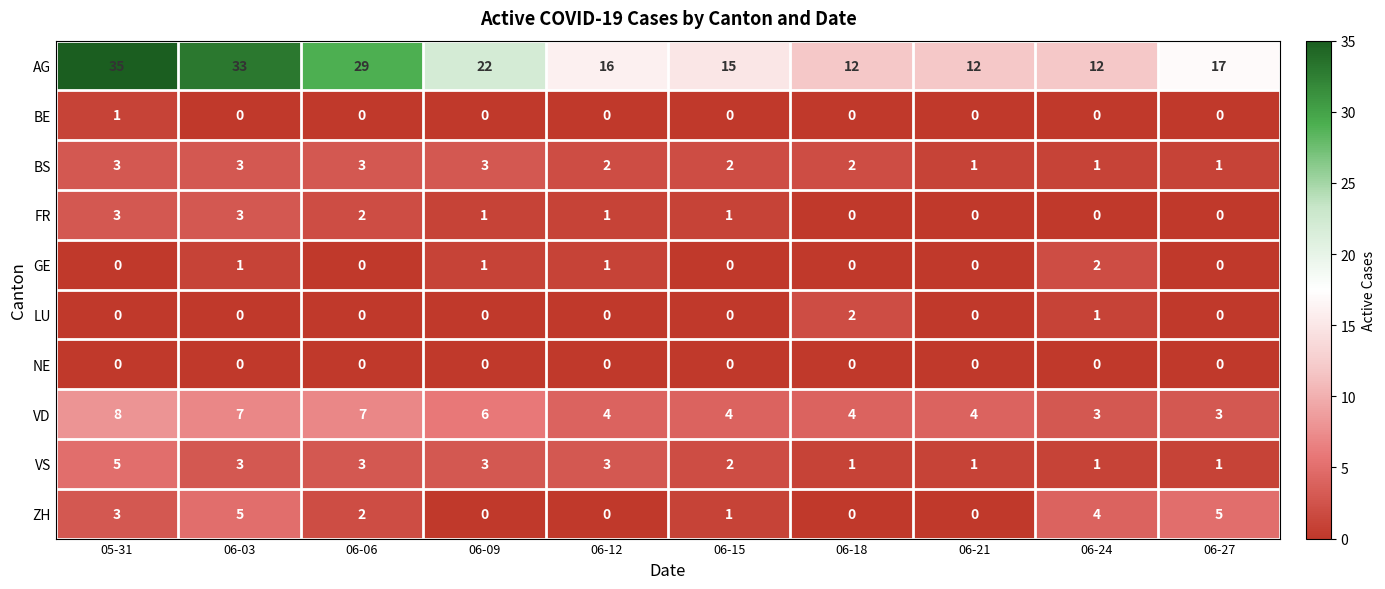

Which series has the largest range (max minus min)?

AG